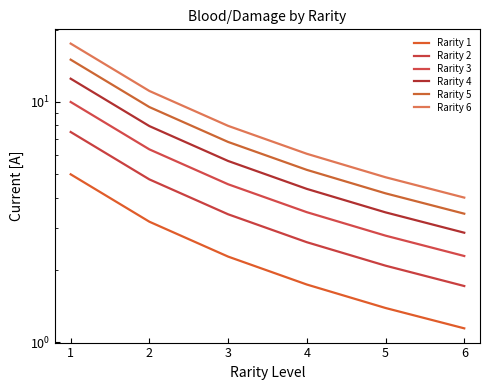

Does the chart have visible grid lines?

No